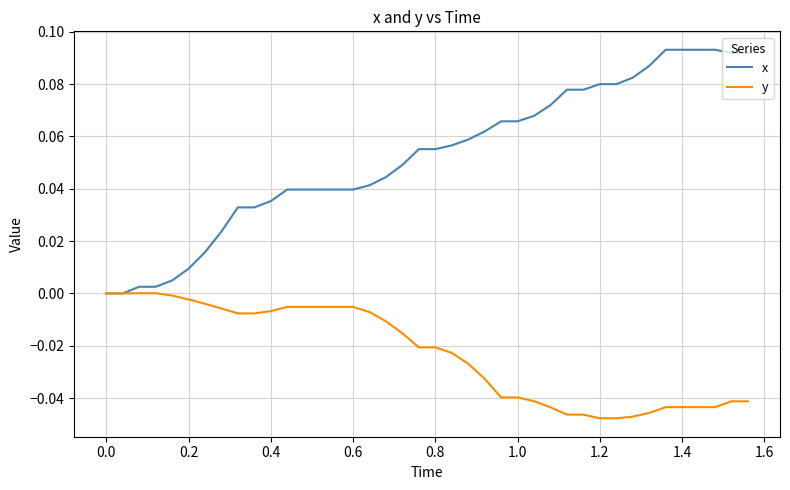

Which series has the widest spread of values?

x